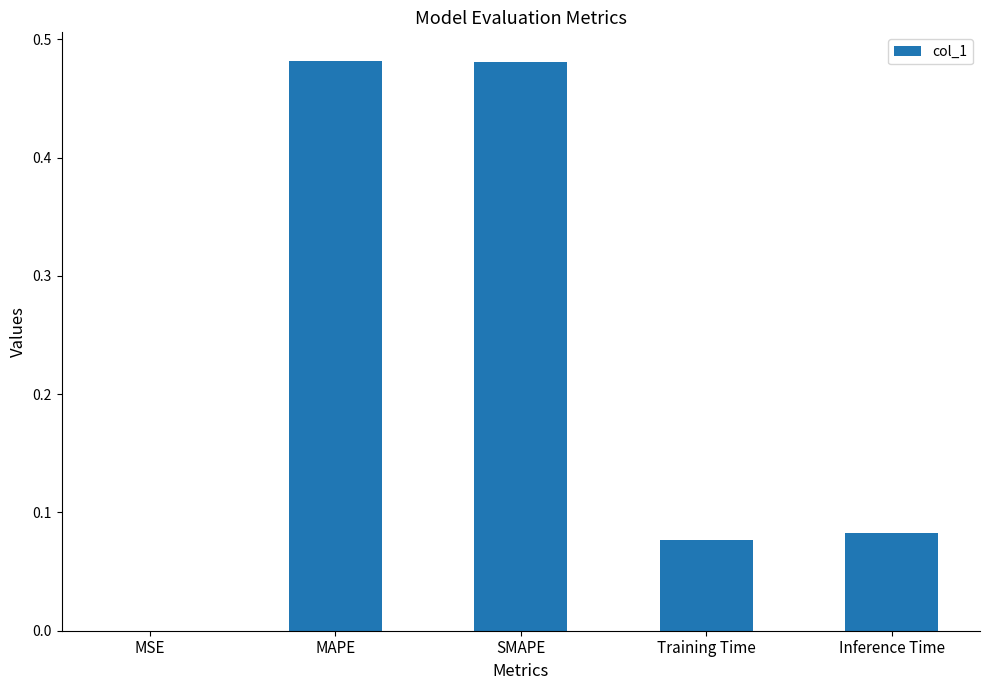

The chart shows a value of 0.7 at SMAPE. True or false?

False